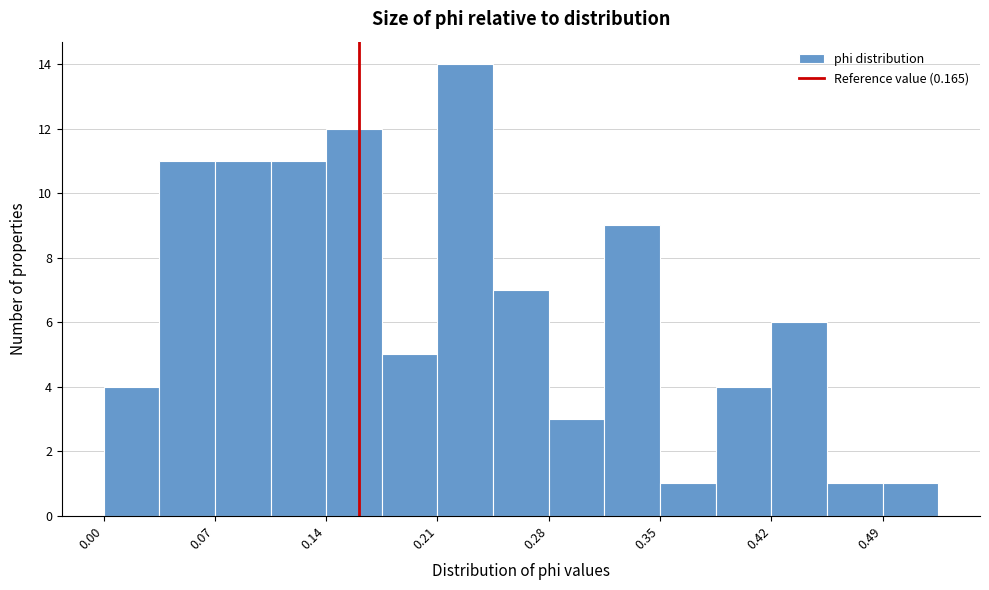

Around what value on the x-axis is the tallest bar? Give the approximate position of its centre, as read against the axis.

0.23